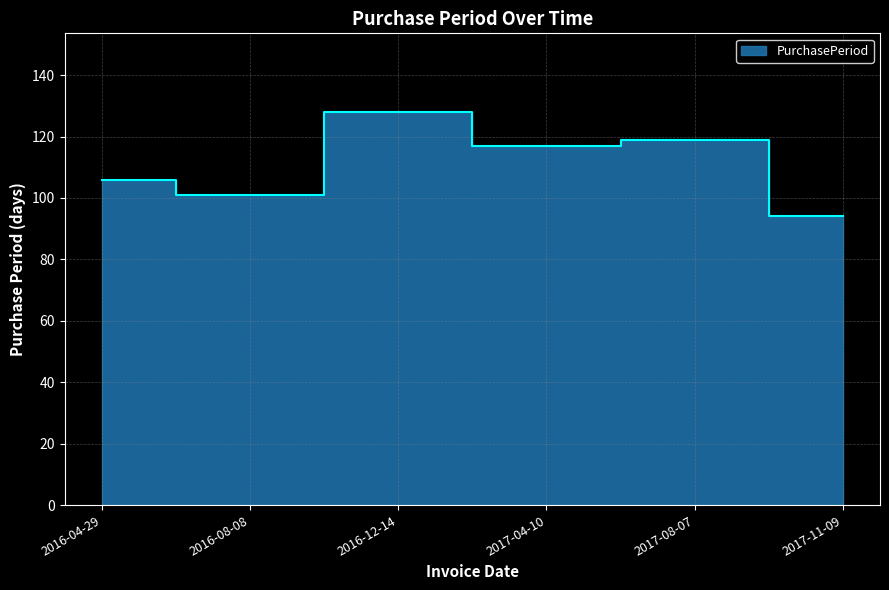

Reading left to right, transcribe all the data shown in this chart.

106	101	128	117	119	94